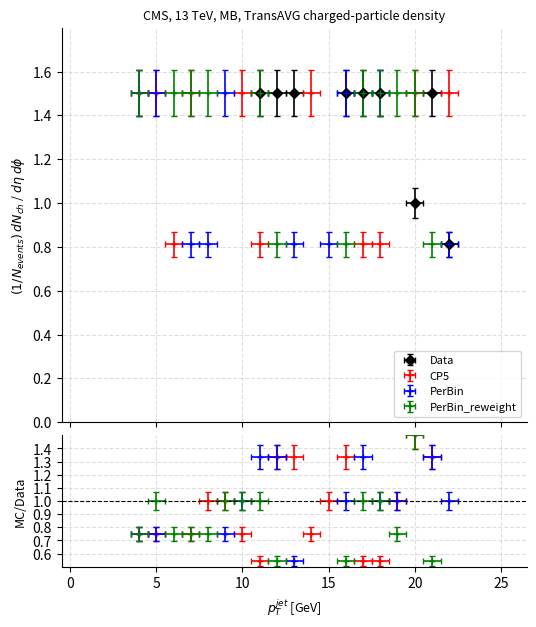

How many interior local peaks does the PerBin_reweight series have?

1